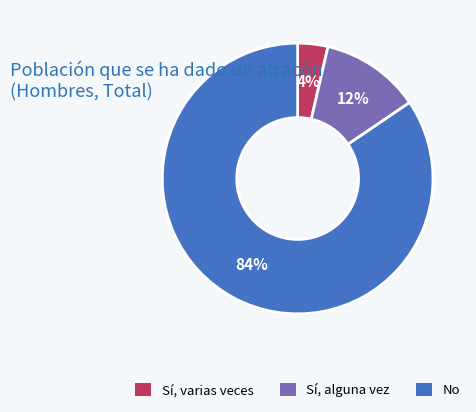

How many segments does this pie chart have?

3